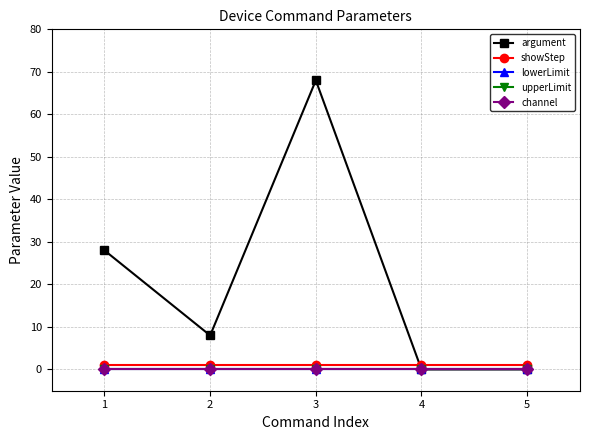

At how many categories does at least one series exceed 7?

3